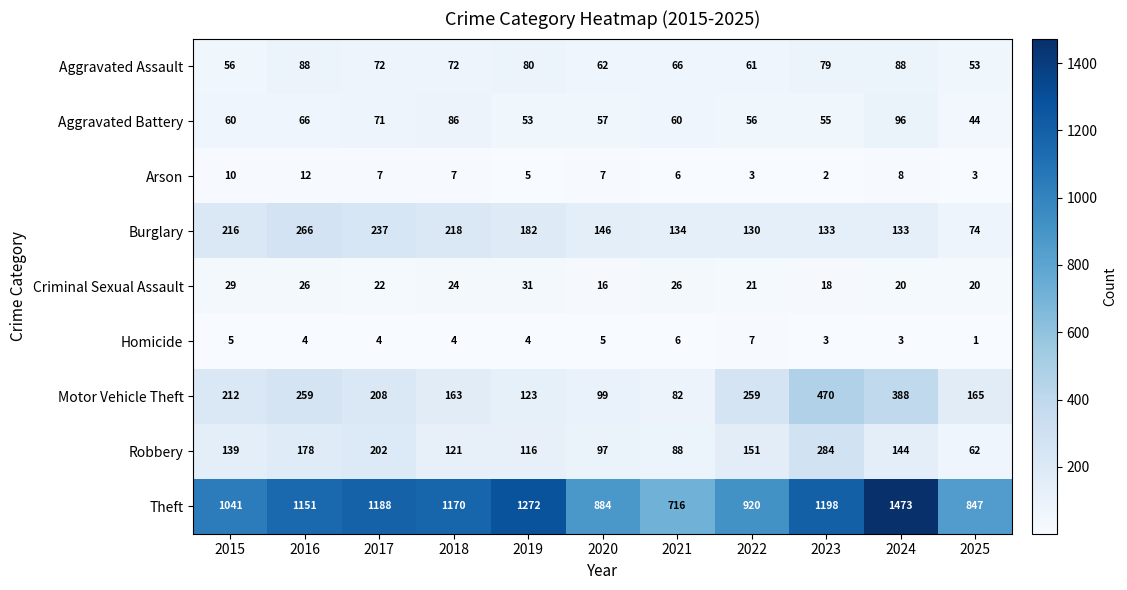

Count the number of data series in this chart.

9